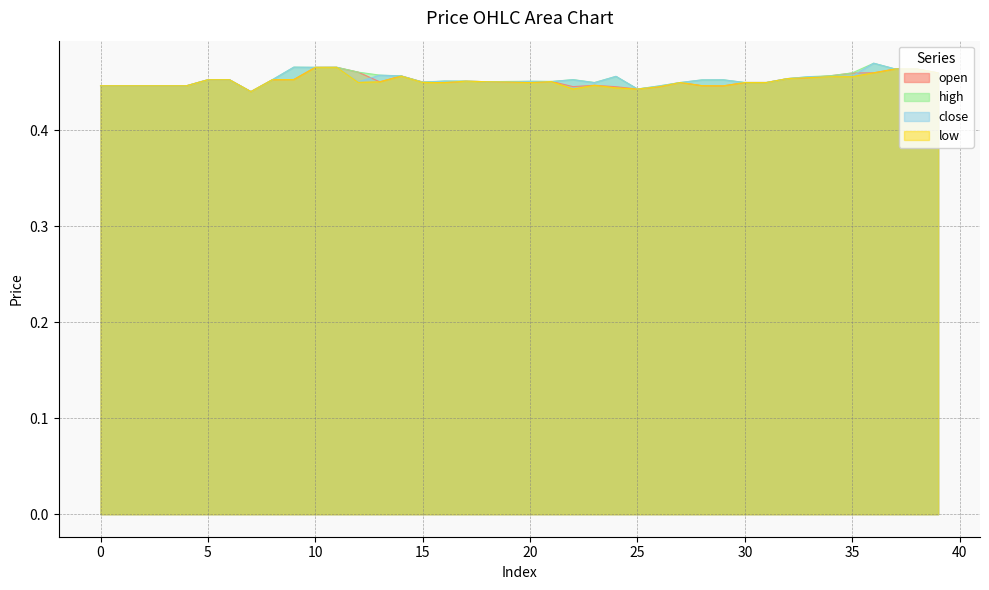

True or false: low has a value of 0.1 at 10.

False